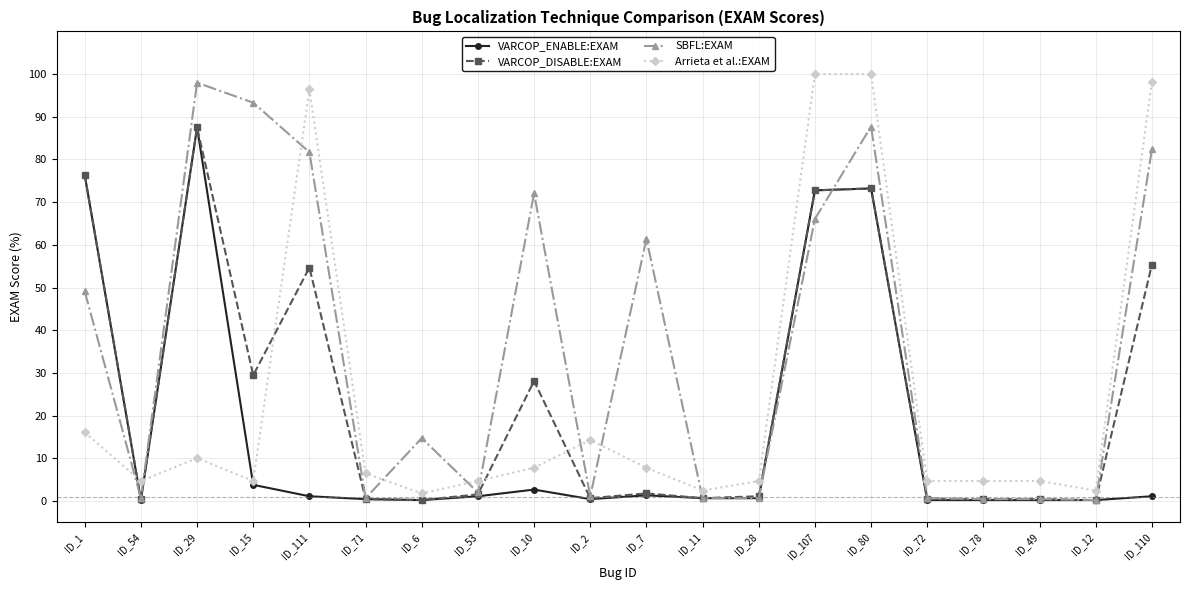

What is the highest value of the SBFL:EXAM series?

98.0